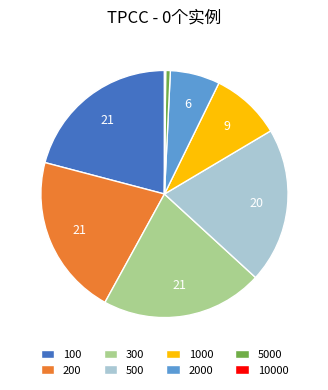

Combined, do 500 and 1000 account for over 50%?

No